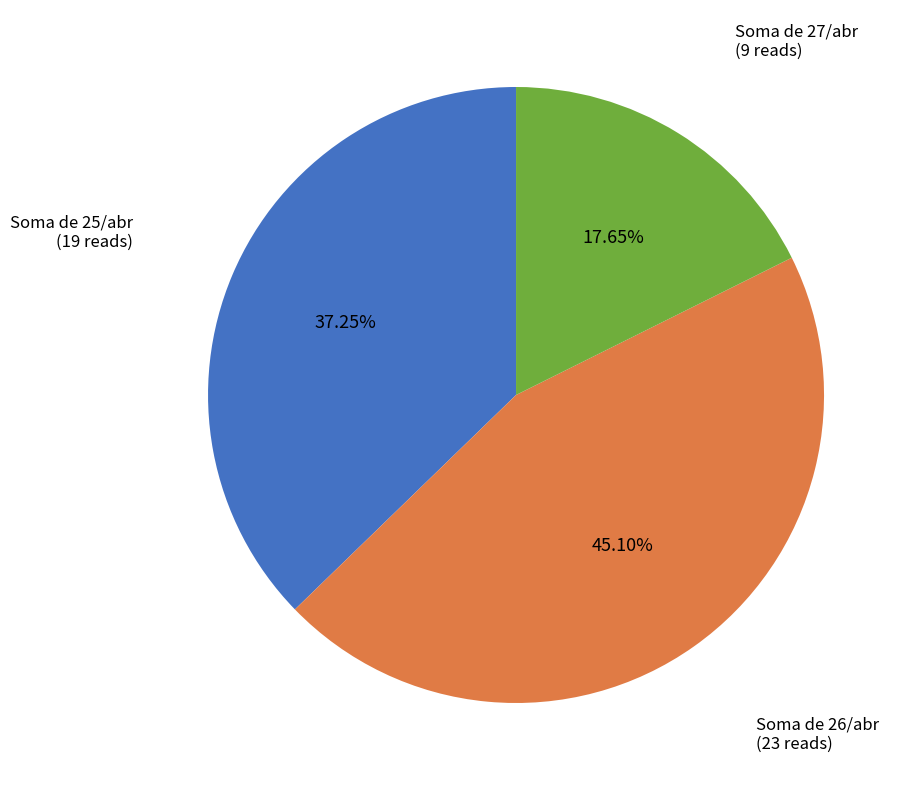

To the nearest percent, what is the difference between the largest and smallest slice percentages?

27%